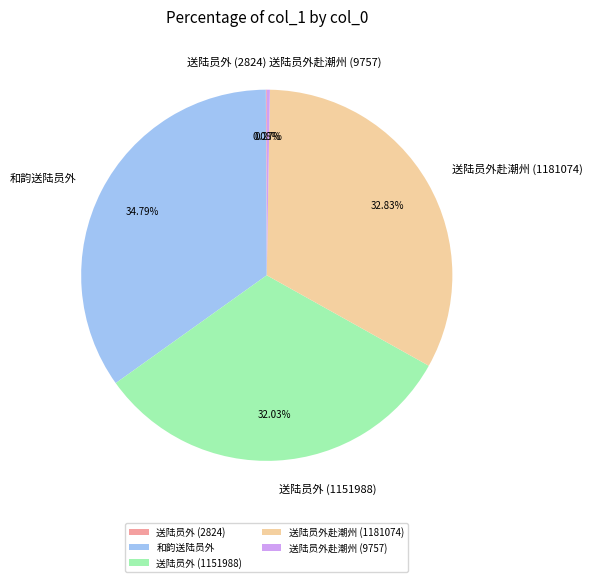

The 和韵送陆员外 slice represents 35% of the pie. True or false?

True